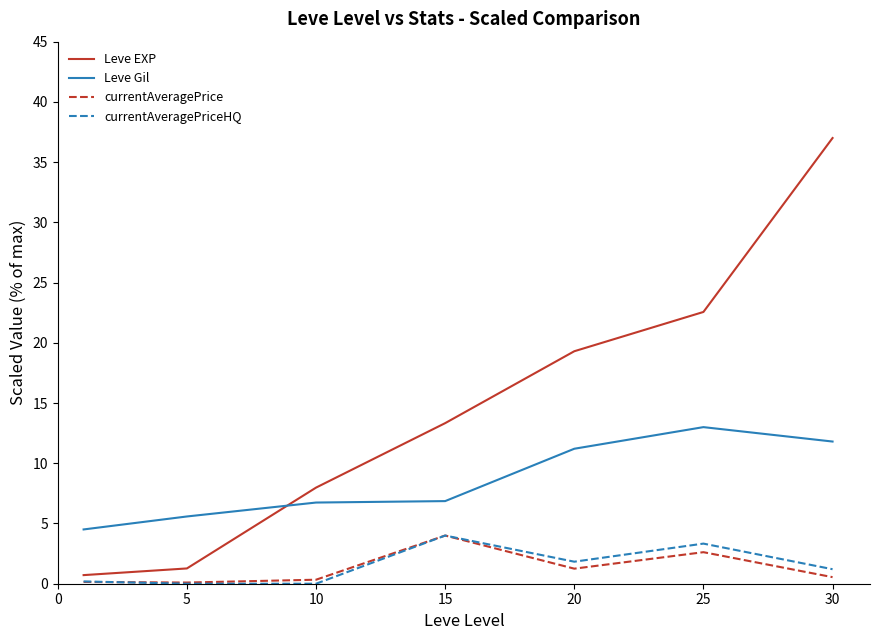

Which series has the widest spread of values?

Leve EXP